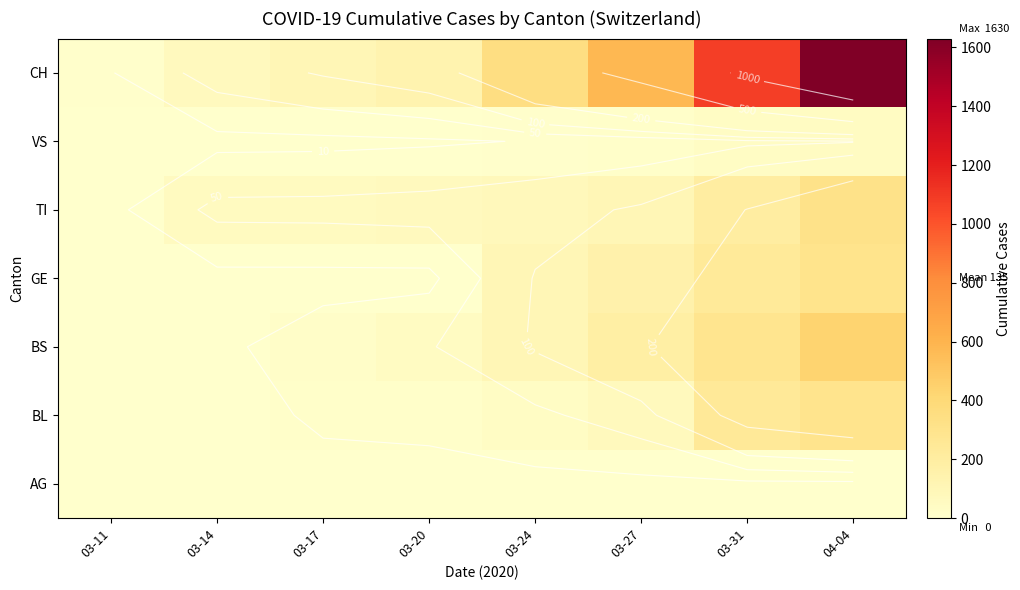

Which label corresponds to the smallest value in the chart?

03-14